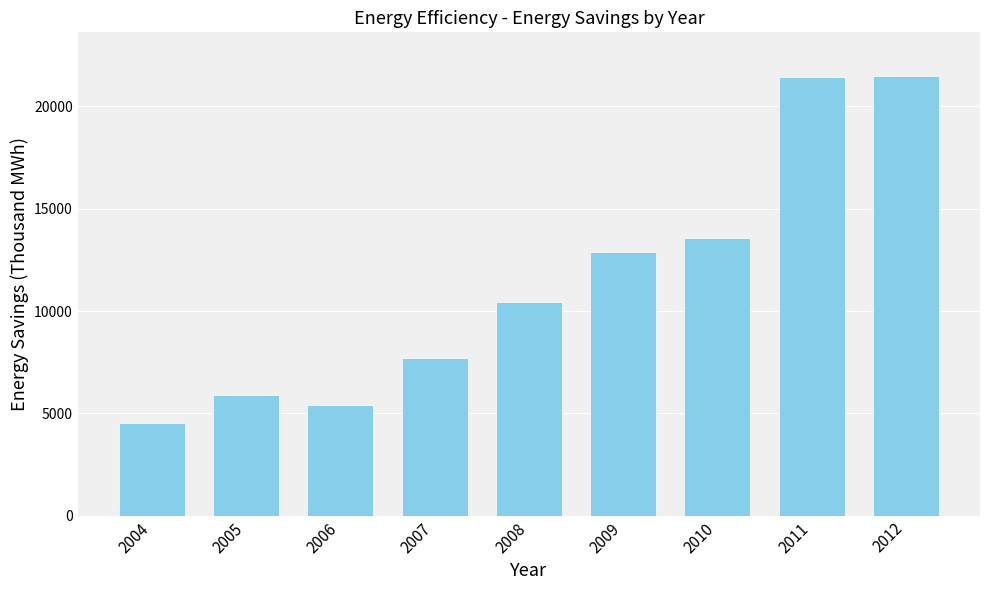

The value at 2008 is 16227. True or false?

False